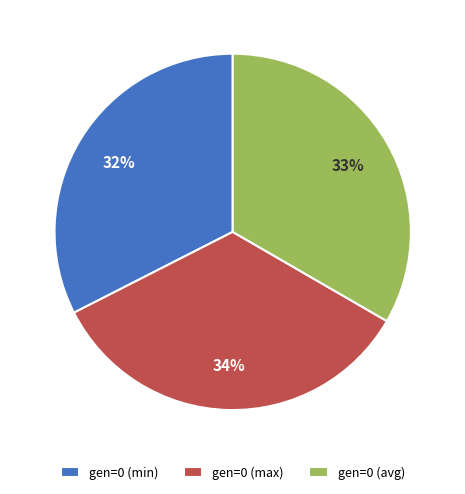

Between gen=0 (max) and gen=0 (min), which is larger?

gen=0 (max)